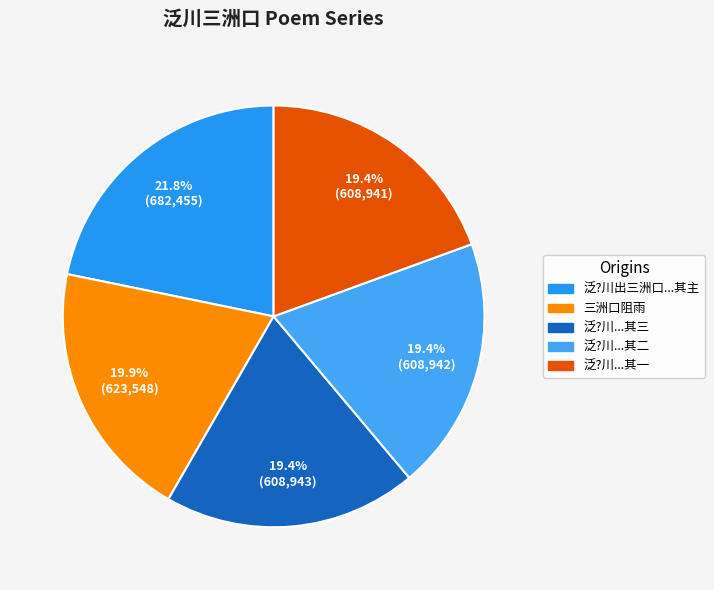

Rank the categories by value from lowest to highest.

泛?川出三洲口溯大江至石洲登岸和四兄七弟 其一, 泛?川出三洲口溯大江至石洲登岸和四兄七弟 其二, 泛?川出三洲口溯大江至石洲登岸和四兄七弟 其三, 三洲口阻雨, 泛?川出三洲口溯大江至石洲登岸和四兄七弟